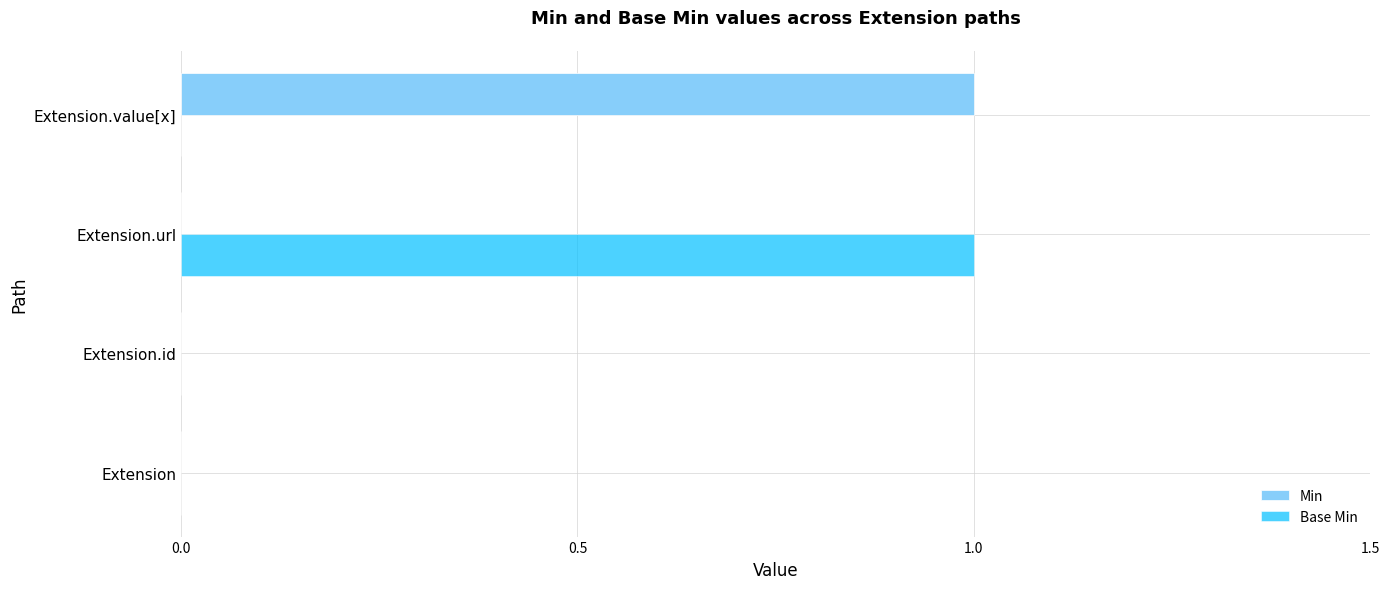

What are all the series names shown in the legend?

Min, Base Min